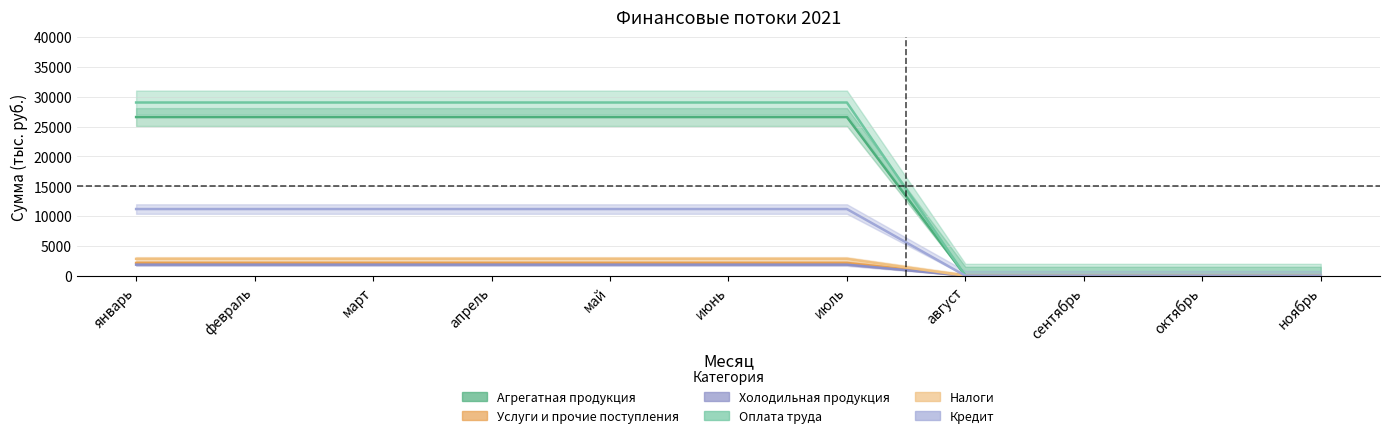

At which category is the sum across all series the highest?

январь